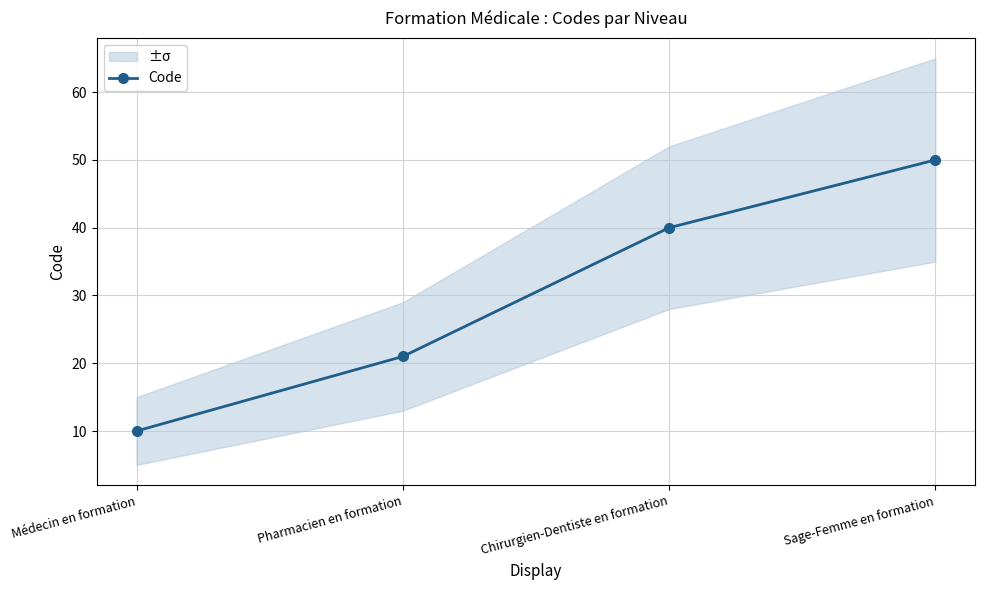

The chart shows a value of 40 at Chirurgien-Dentiste en formation. True or false?

True